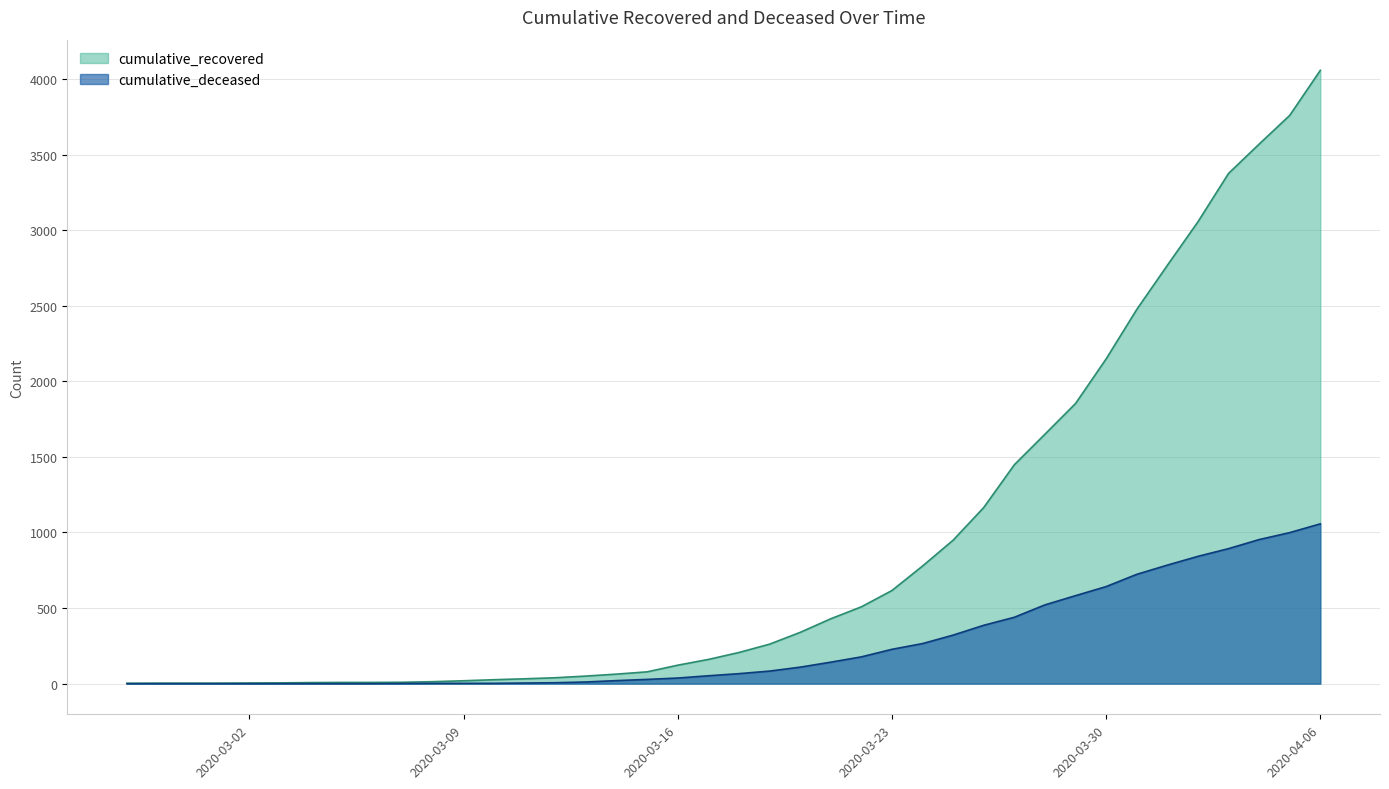

What is the label of the 29th point from the left?

2020-03-26